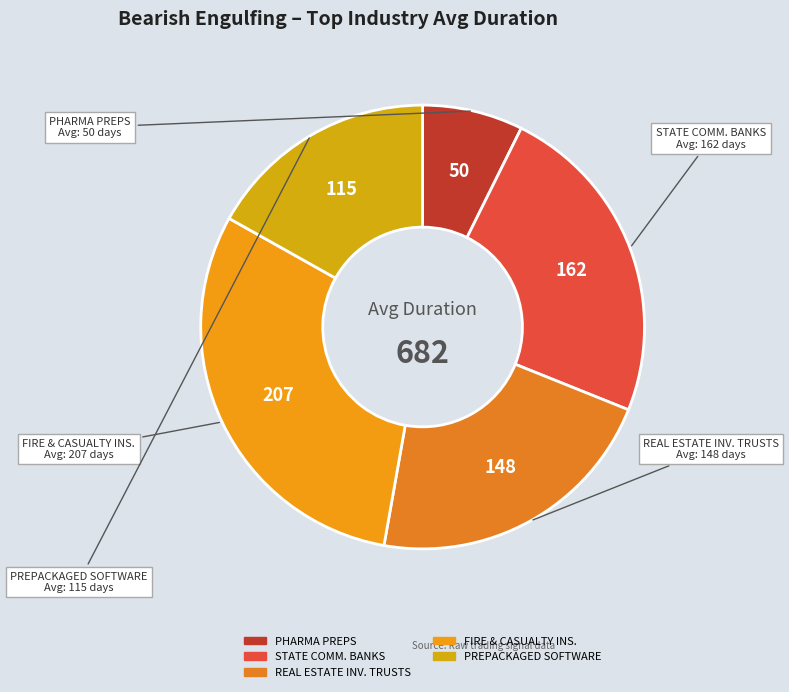

Rank the categories by value from highest to lowest.

FIRE & CASUALTY INS., STATE COMM. BANKS, REAL ESTATE INV. TRUSTS, PREPACKAGED SOFTWARE, PHARMA PREPS